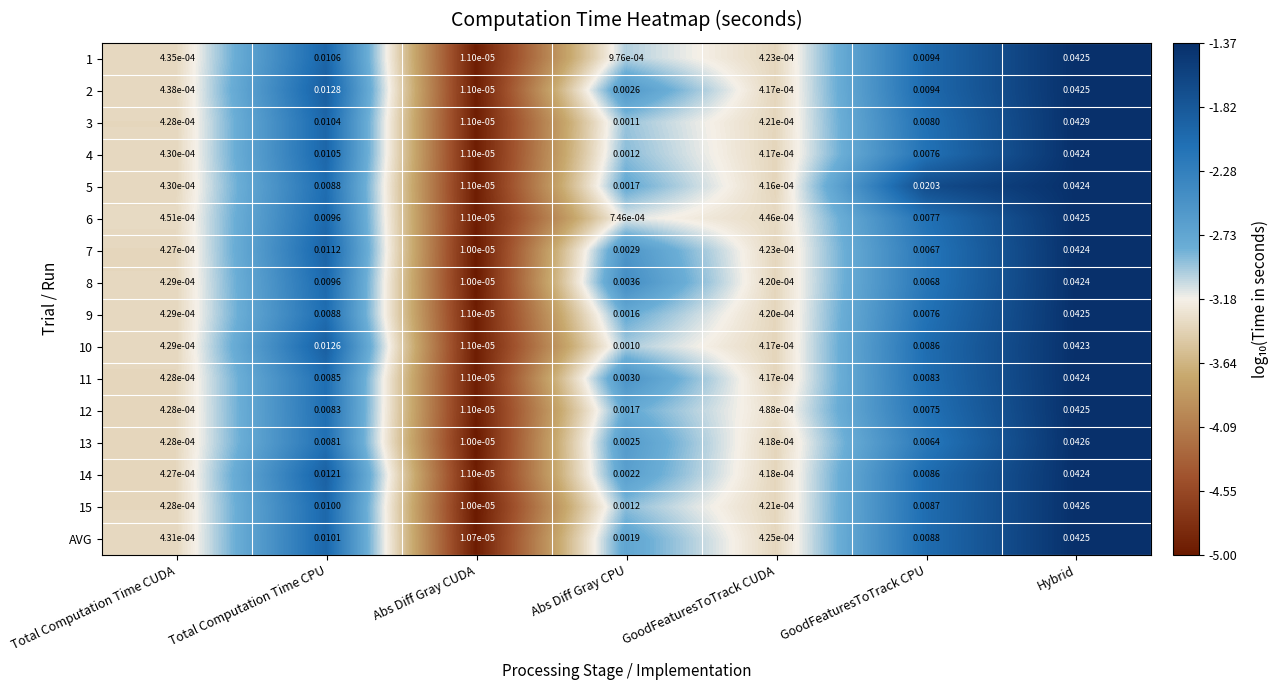

At which label is 5 closest to 0?

Abs Diff Gray CUDA